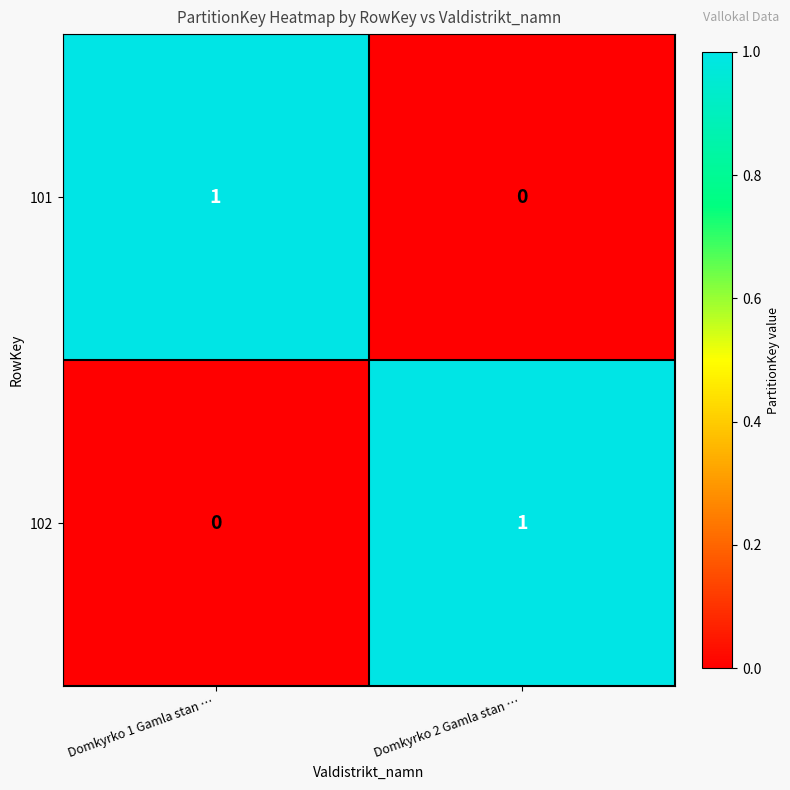

Reading right to left, extract all data points from this chart.

101: Domkyrko 2 Gamla stan …=0	Domkyrko 1 Gamla stan …=1
102: Domkyrko 2 Gamla stan …=1	Domkyrko 1 Gamla stan …=0